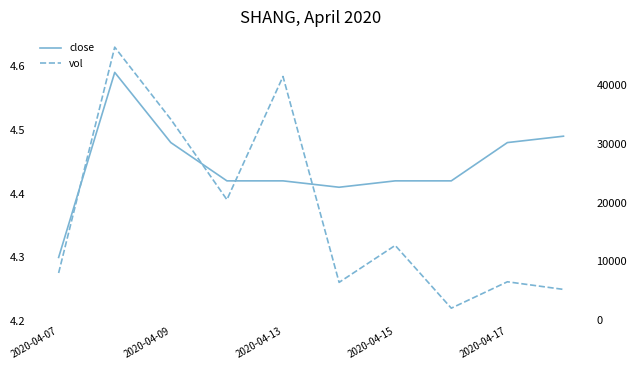

Rank the series by their maximum value, from highest to lowest.

vol, close